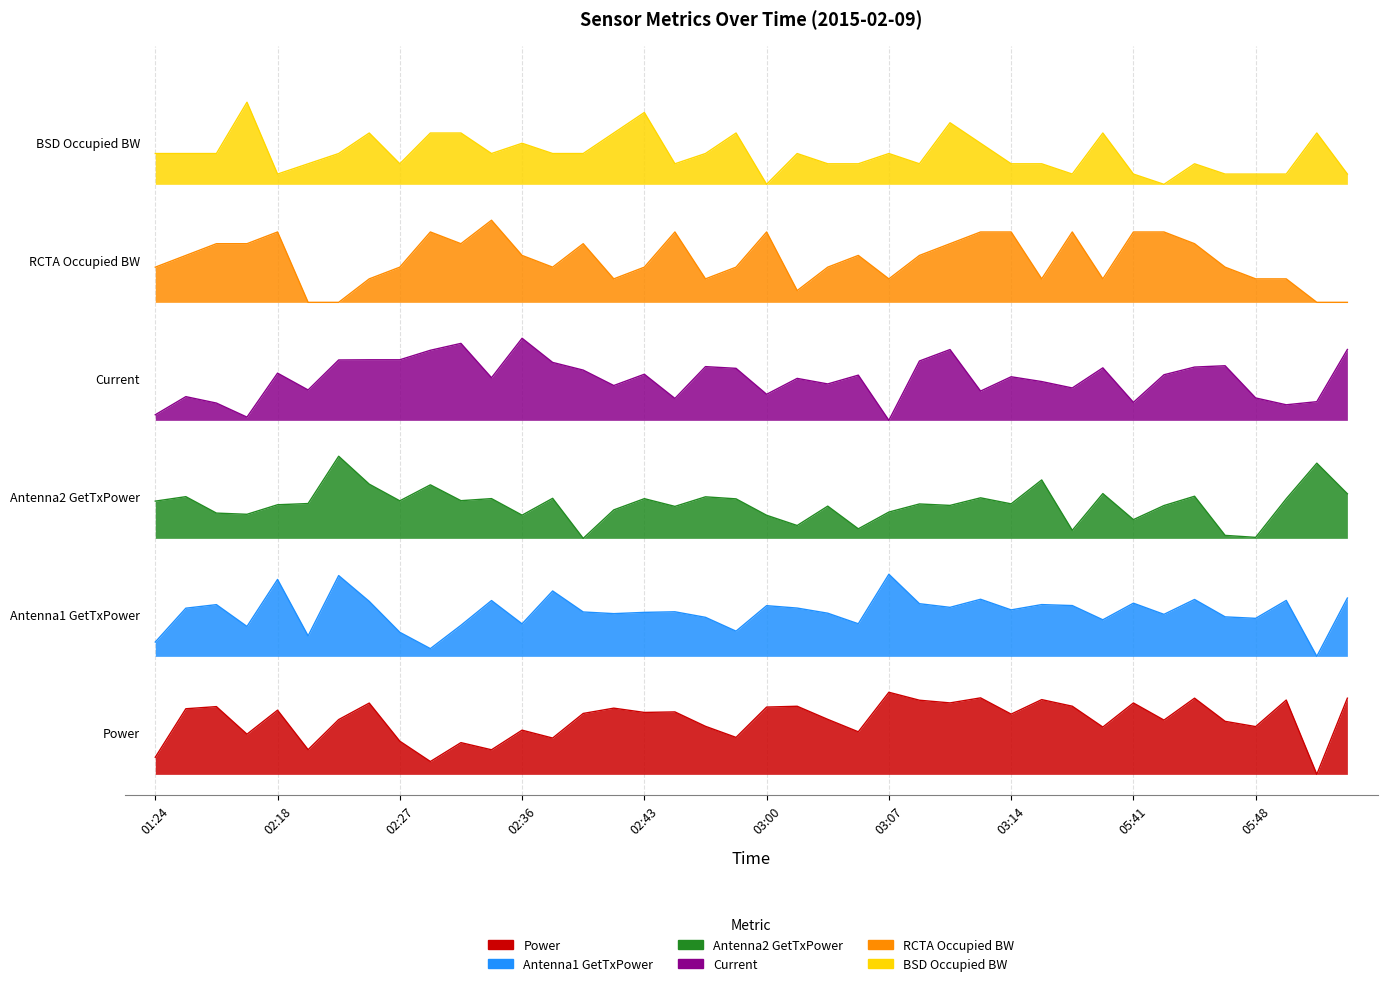

What is the spread (max minus min) of values at 02:27?

5.6